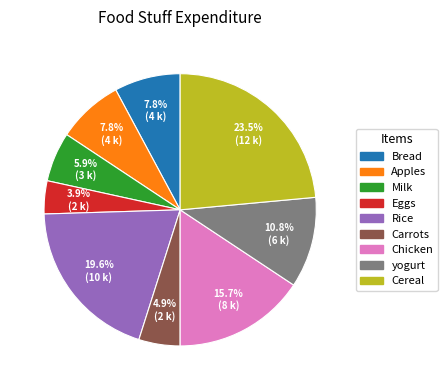

Does Eggs account for over 50% of the chart?

No